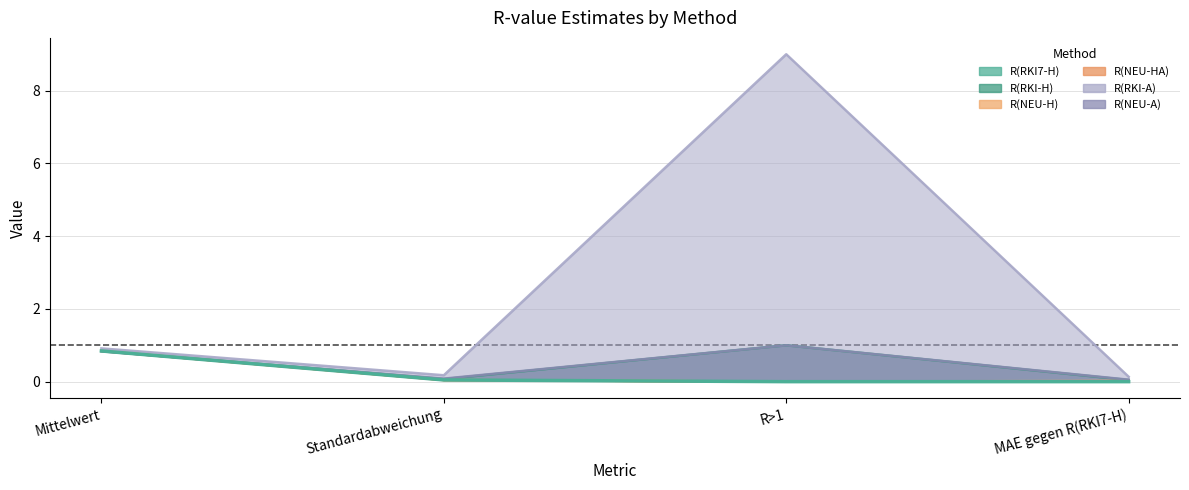

What is the change in value from Mittelwert to Standardabweichung?

-0.8